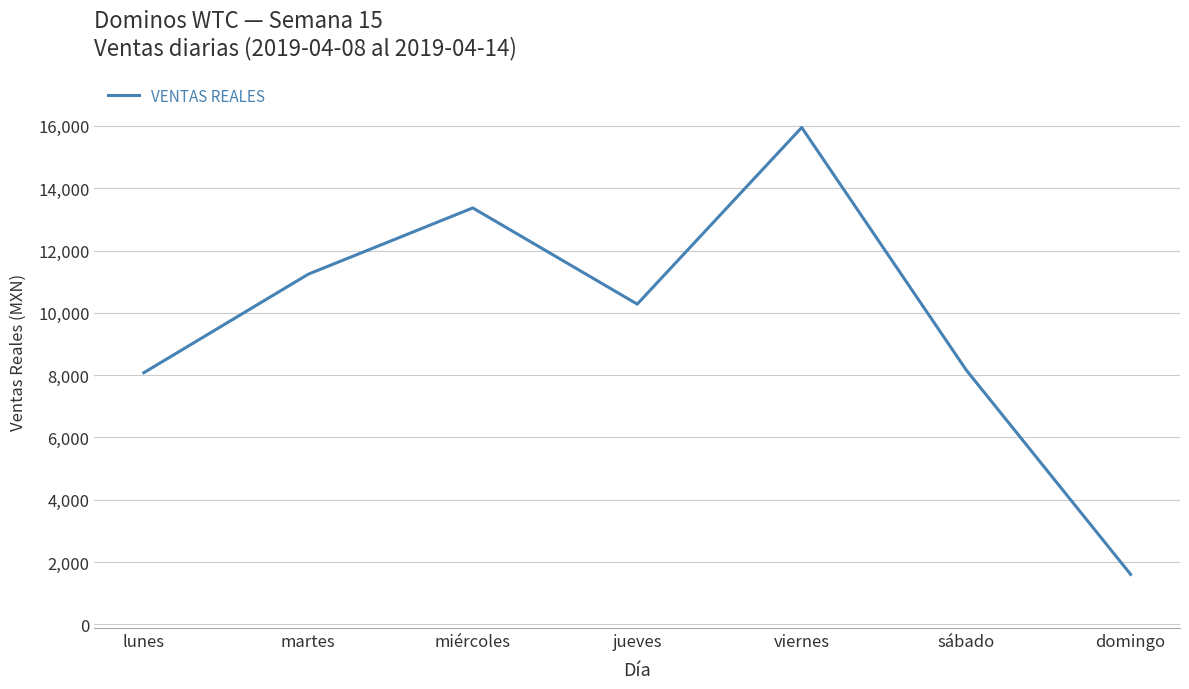

Is it true that the value at miércoles is 13367.0?

True